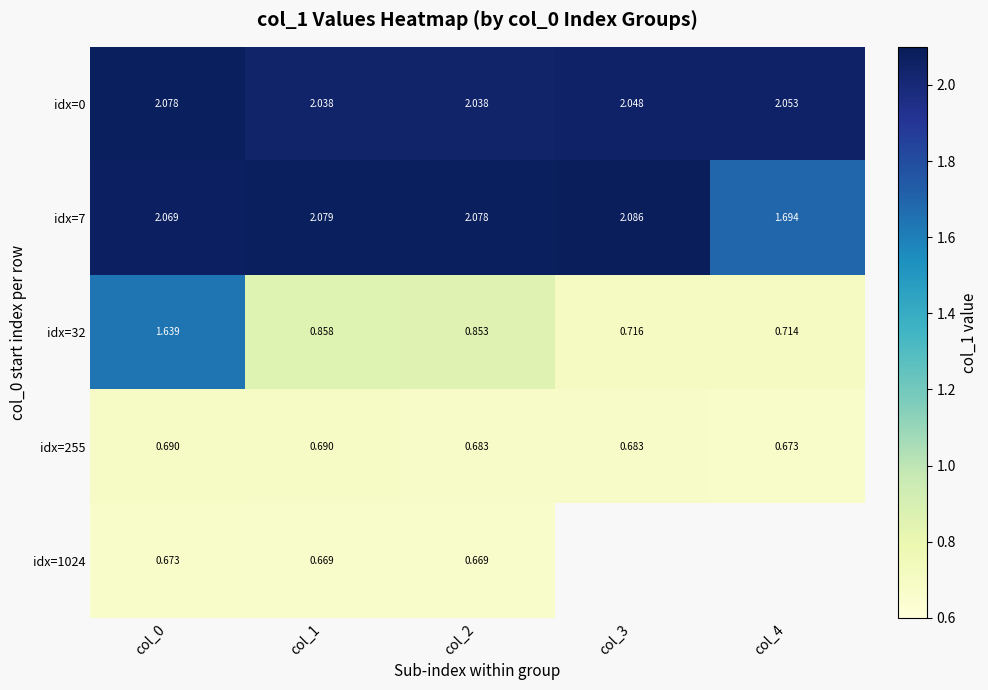

Is the value of idx=0 at col_2 greater than the value of idx=255 at col_4?

Yes